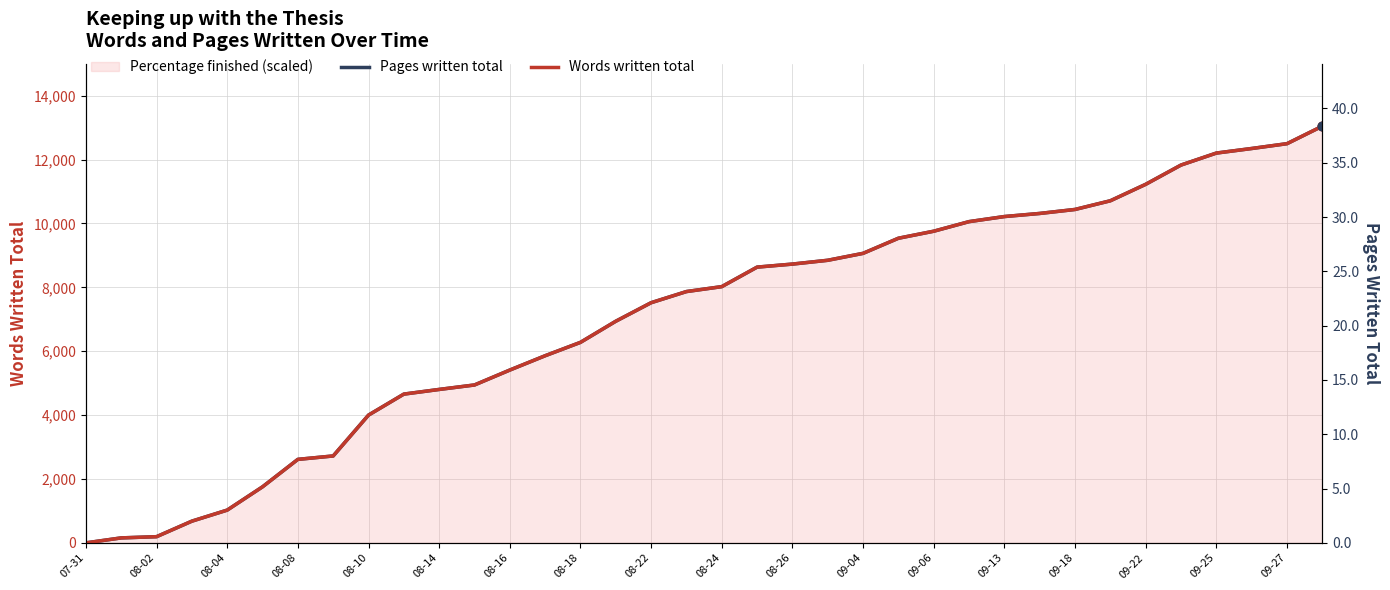

Which series reaches the maximum Y coordinate?

Words written total